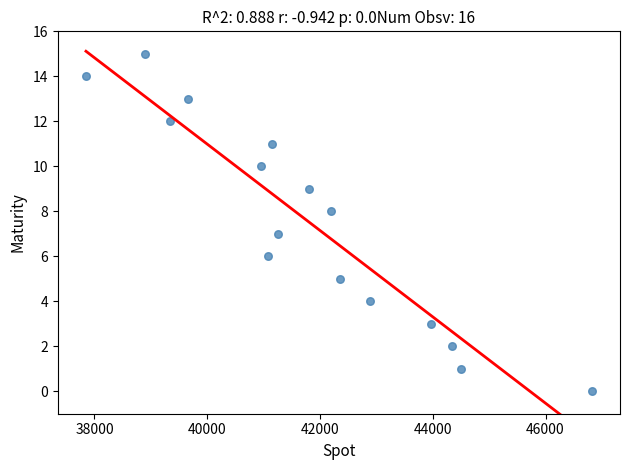

What is the range of Y values (max minus min)?

15